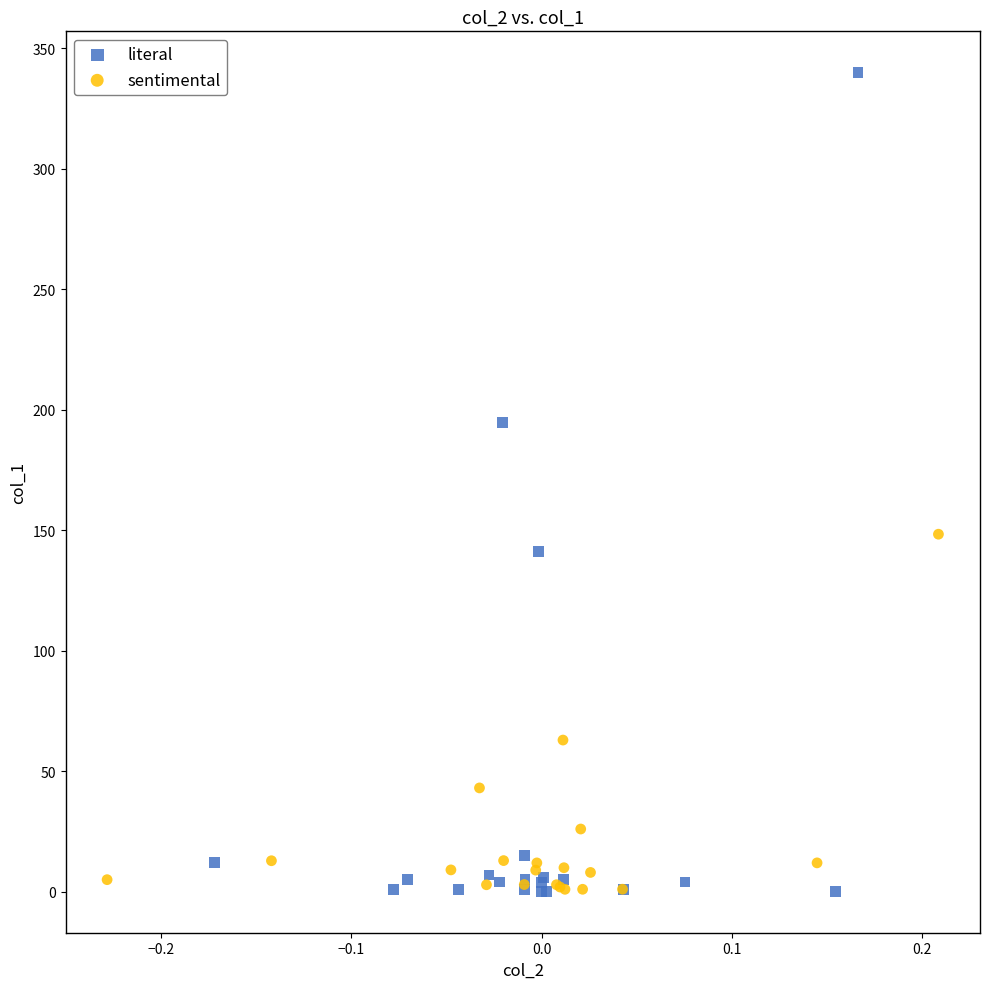

What are all the series names shown in the legend?

literal, sentimental